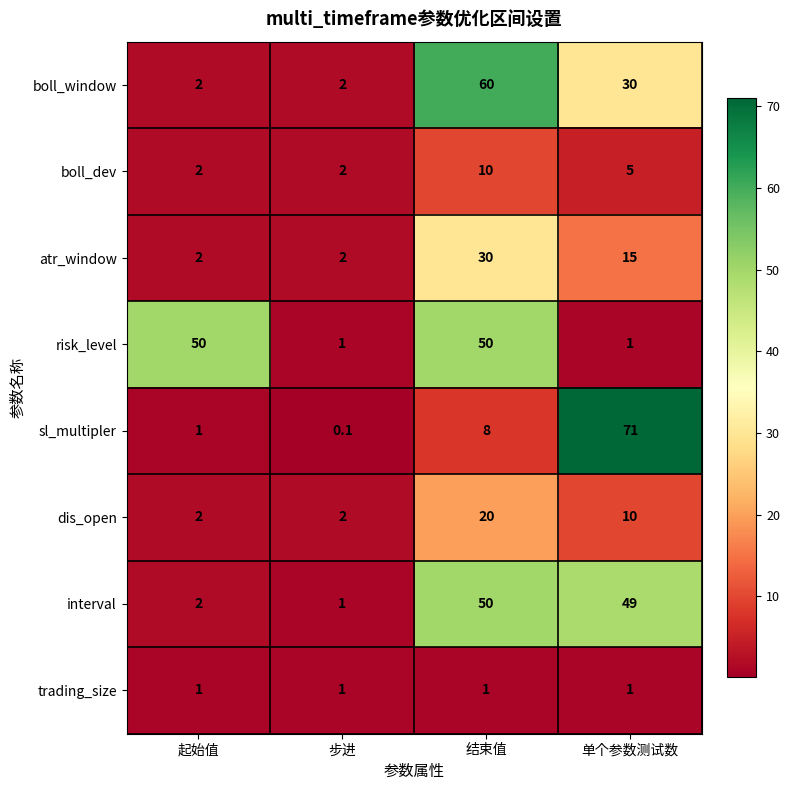

Is the value of atr_window at 起始值 greater than the value of dis_open at 单个参数测试数?

No